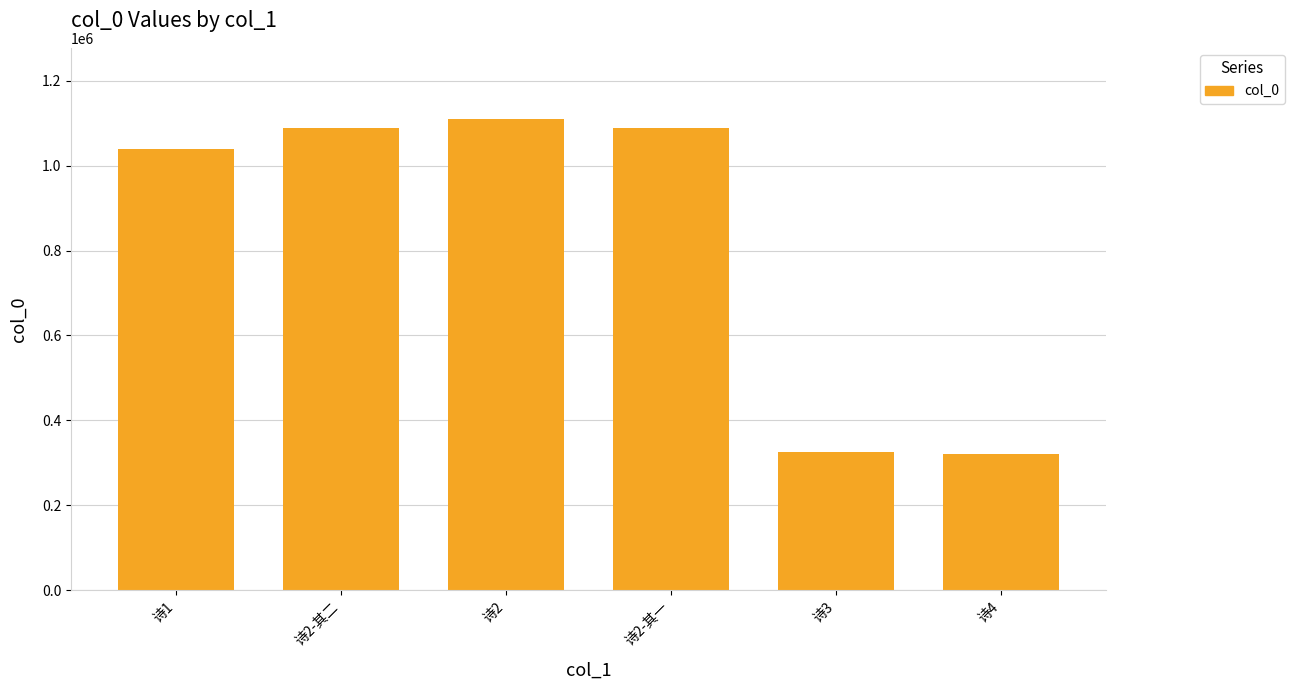

At which category does the chart reach its peak across all series?

诗2